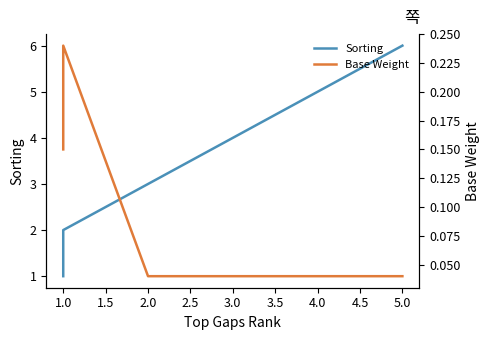

True or false: Sorting has a value of 6.2 at 3.0.

False